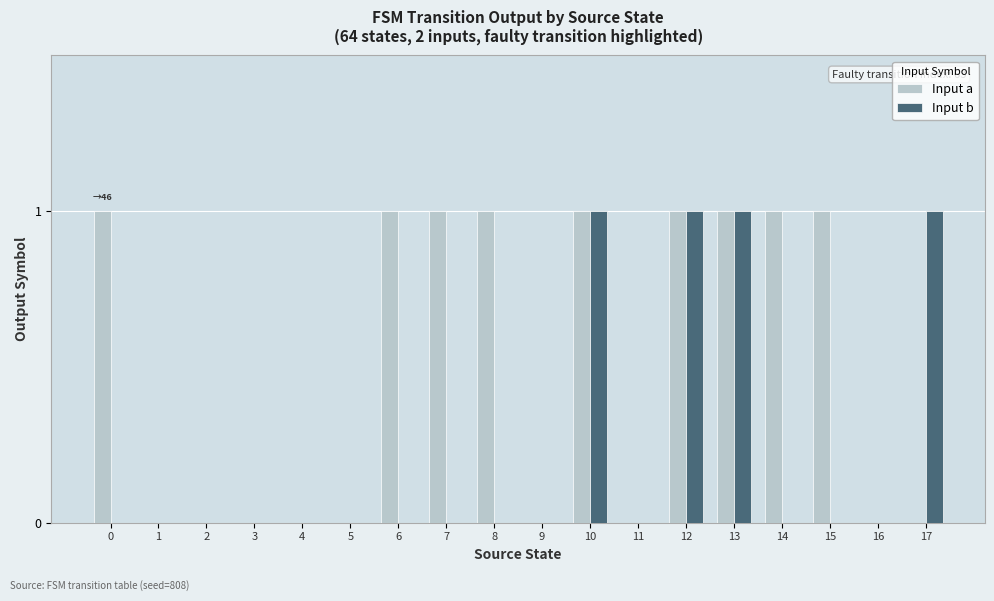

What is the sum of all Input a values?

9